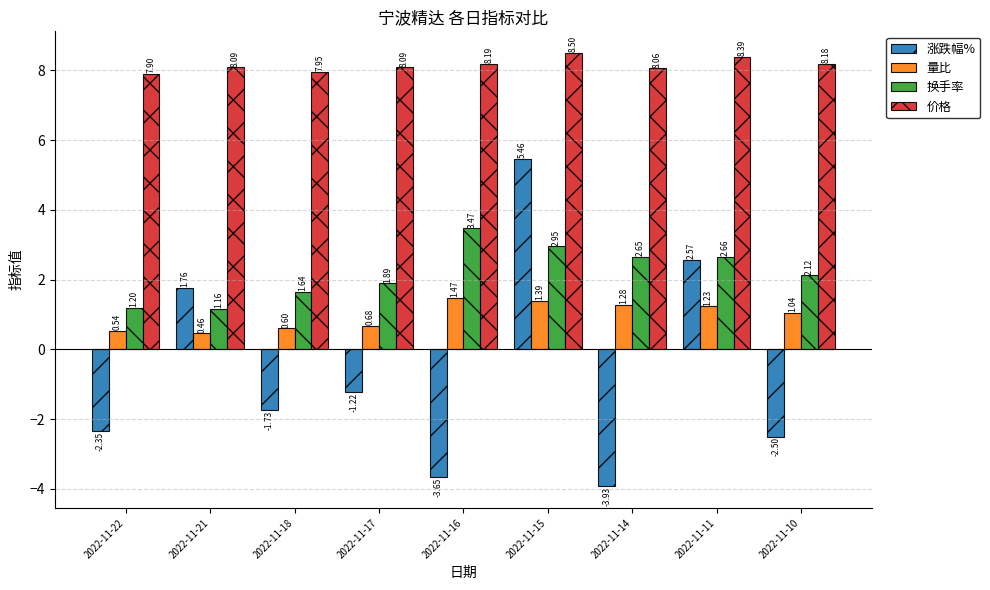

What is the average value of the 涨跌幅% series?

-0.6